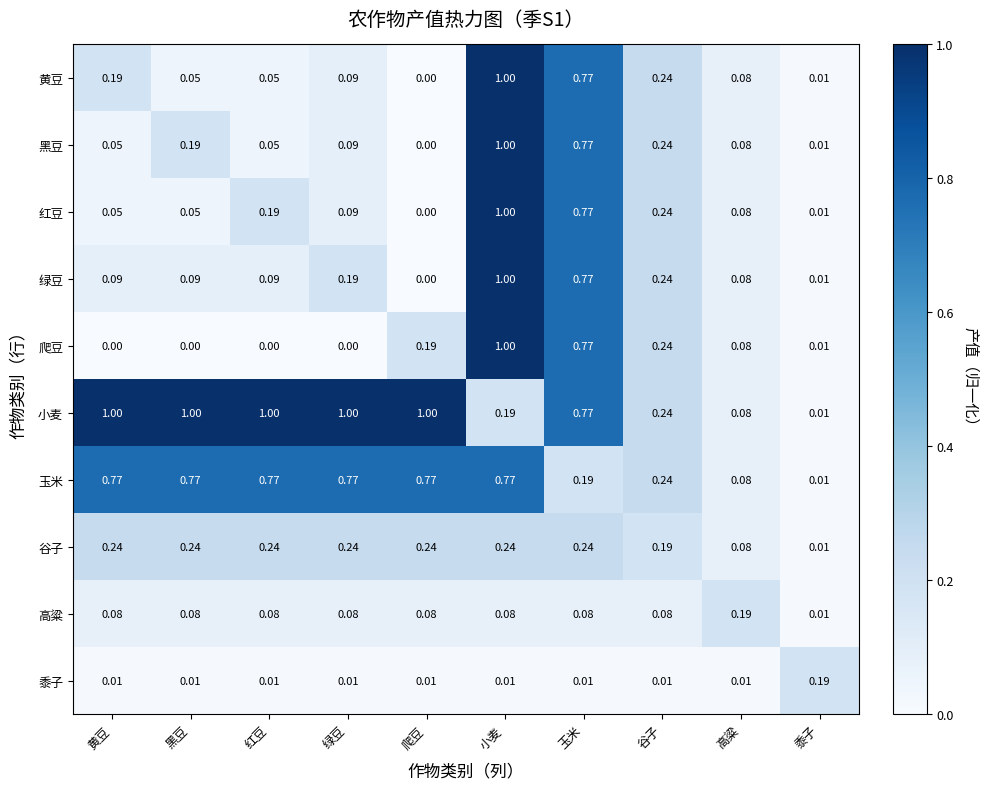

Where is 谷子 nearest to the value 0?

黍子